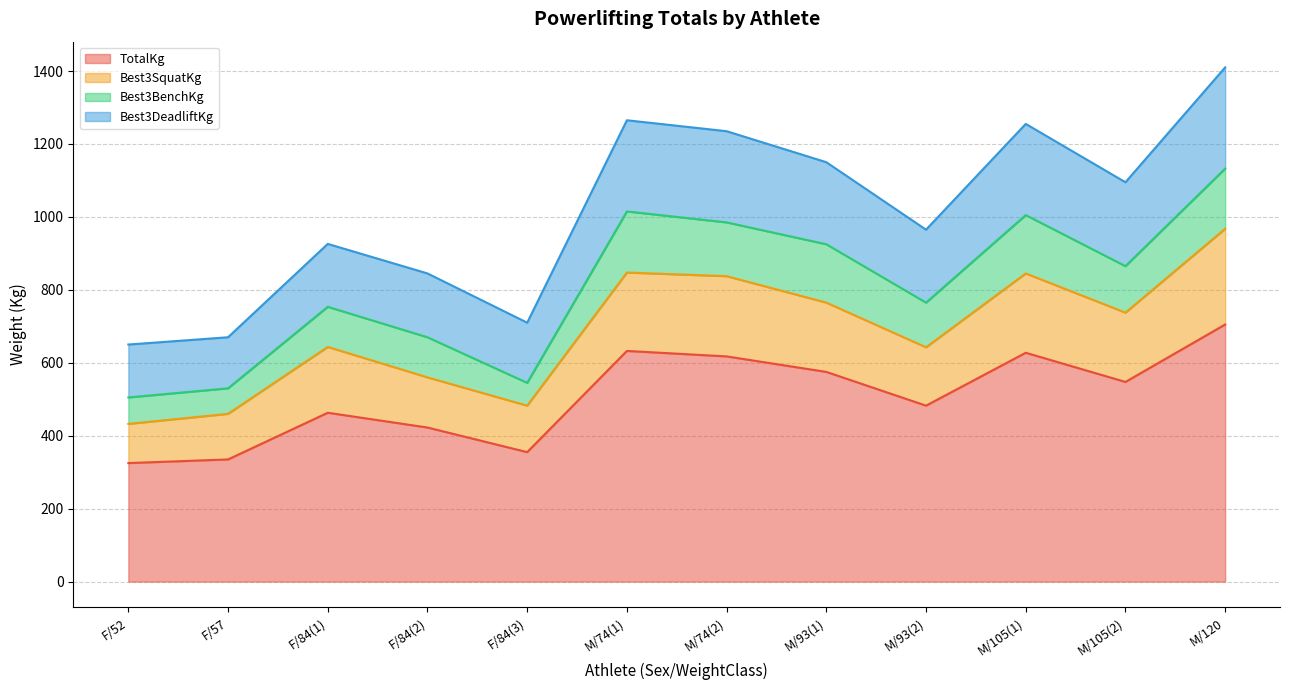

The value of Best3SquatKg at M/105(1) is 845.0. True or false?

True